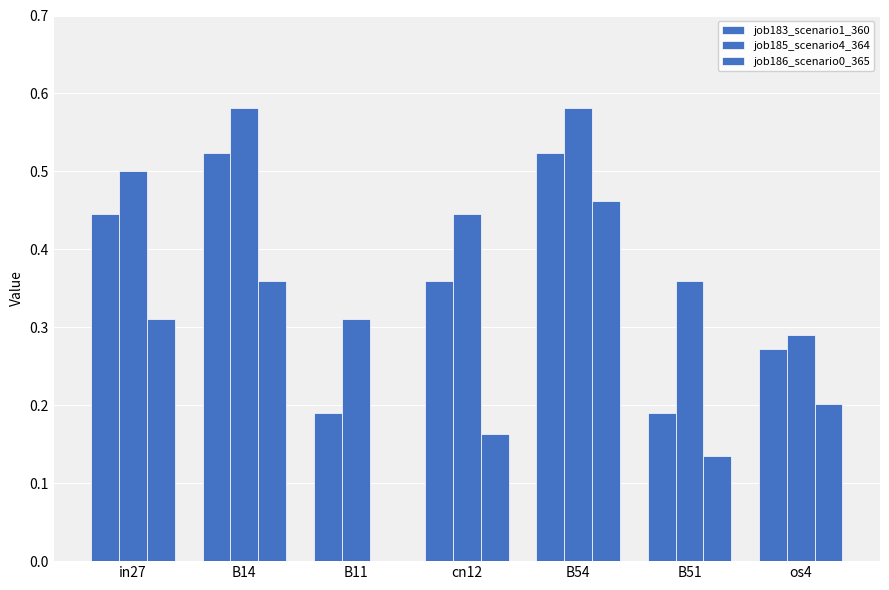

Reading right to left, what are all the values shown in this chart?

job183_scenario1_360: 0.3	0.2	0.5	0.4	0.2	0.5	0.4
job185_scenario4_364: 0.3	0.4	0.6	0.4	0.3	0.6	0.5
job186_scenario0_365: 0.2	0.1	0.5	0.2	0.0	0.4	0.3